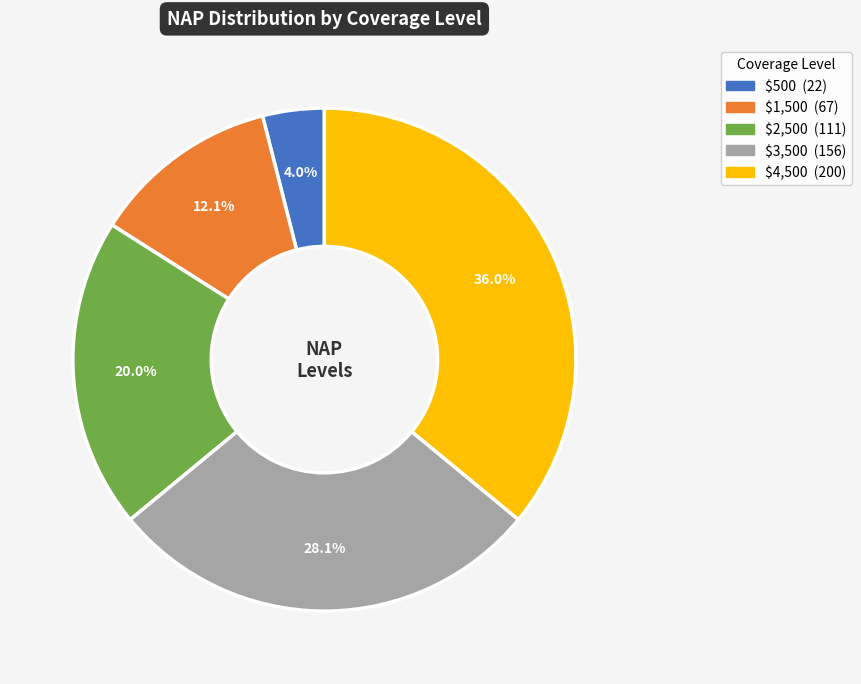

Count the number of slices in the pie.

5